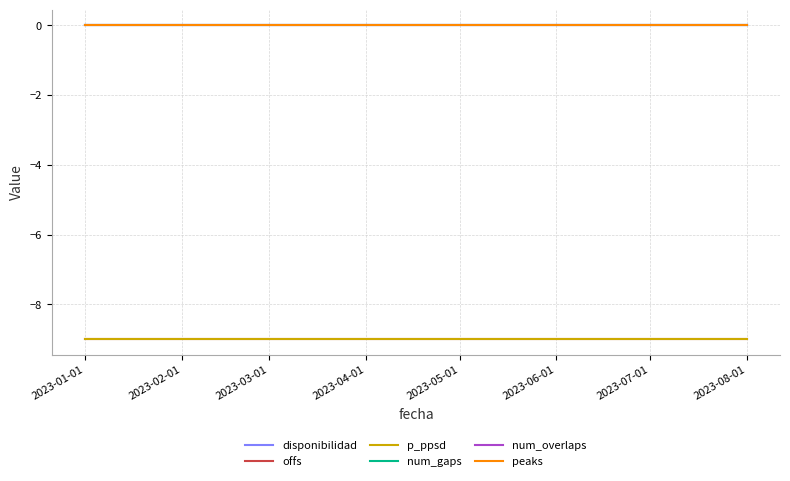

Which series has the largest total across all categories?

disponibilidad